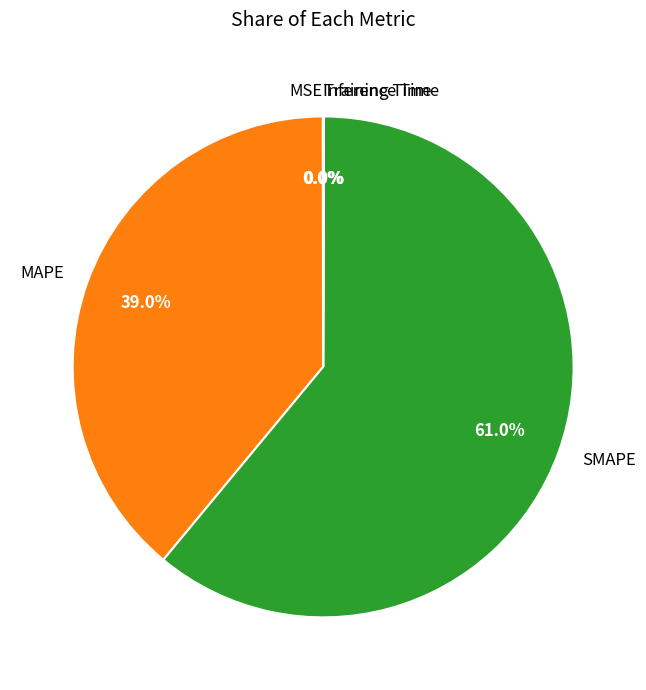

Which slice is the largest?

SMAPE